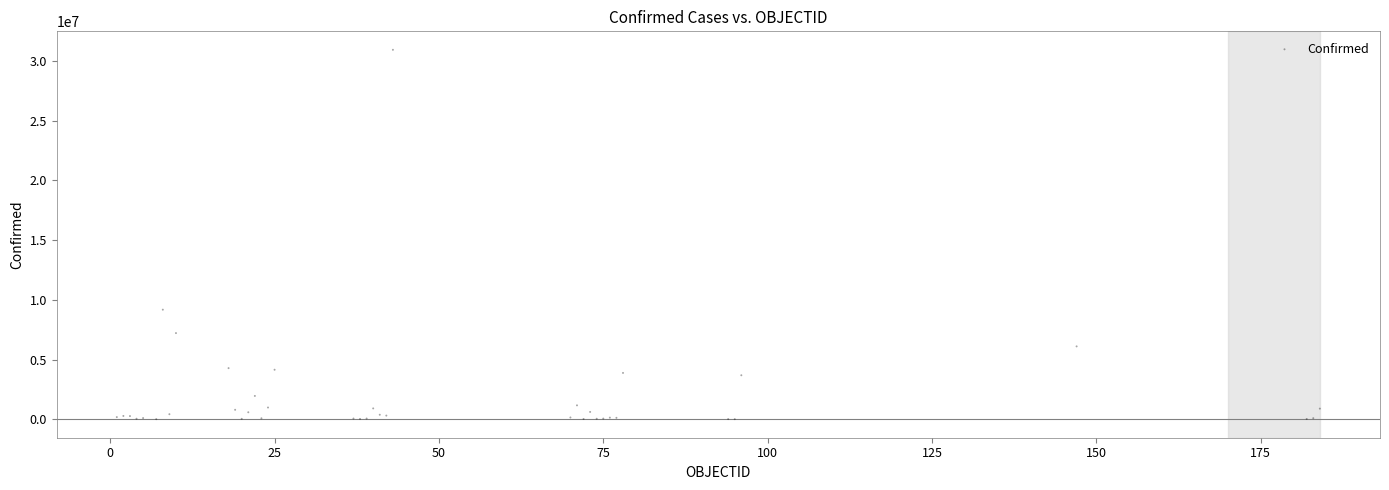

What Y value in the scatter plot is closest to 15476400?

9178795